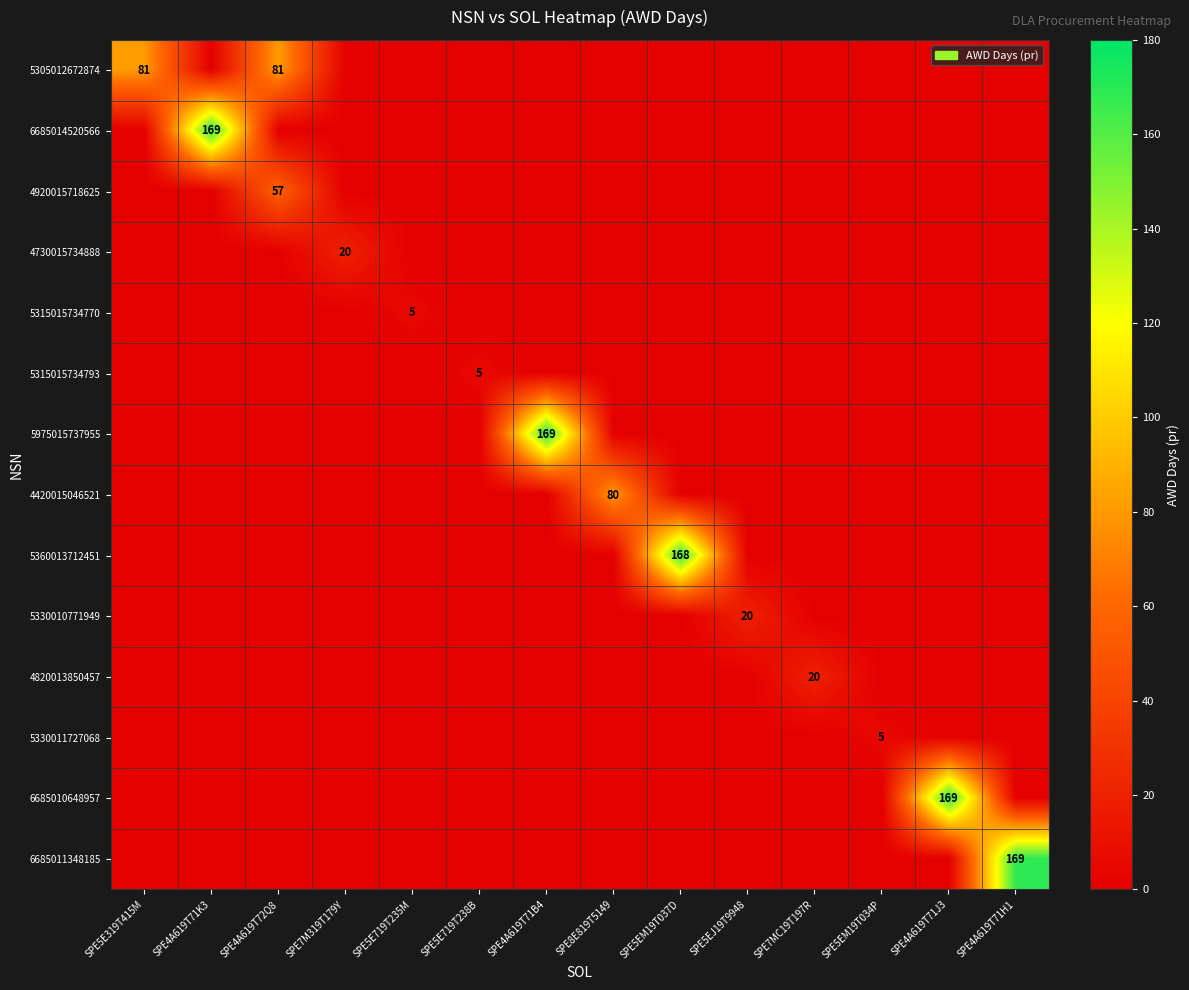

The value of 4420015046521 at SPE8E819T5149 is 80. True or false?

True